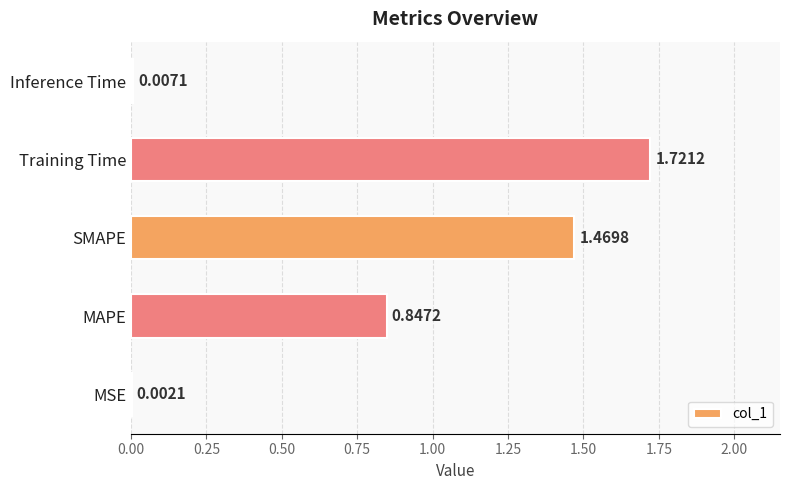

Which category has the highest value across all series?

Training Time